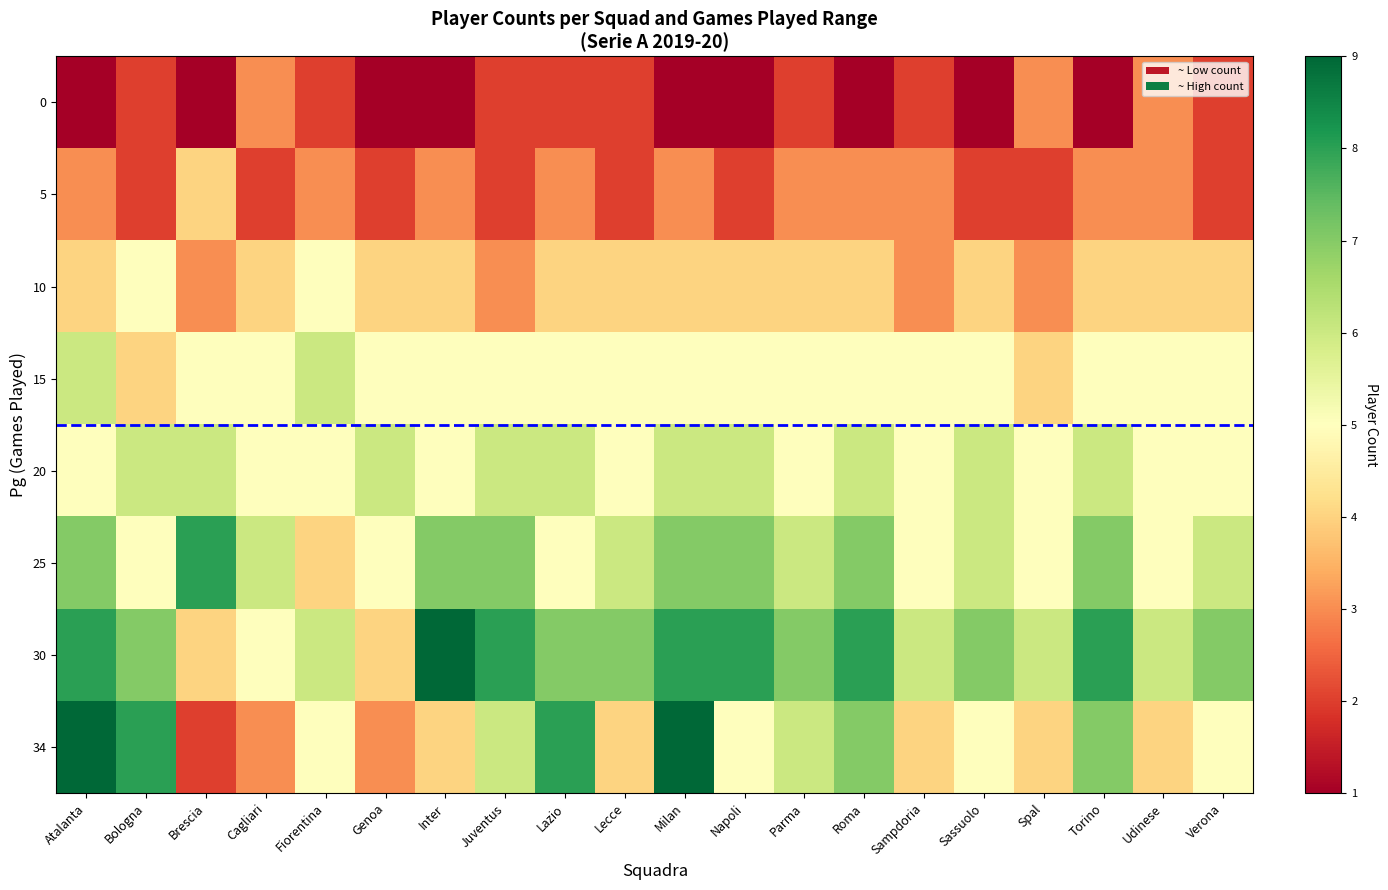

Which series has the widest spread of values?

34